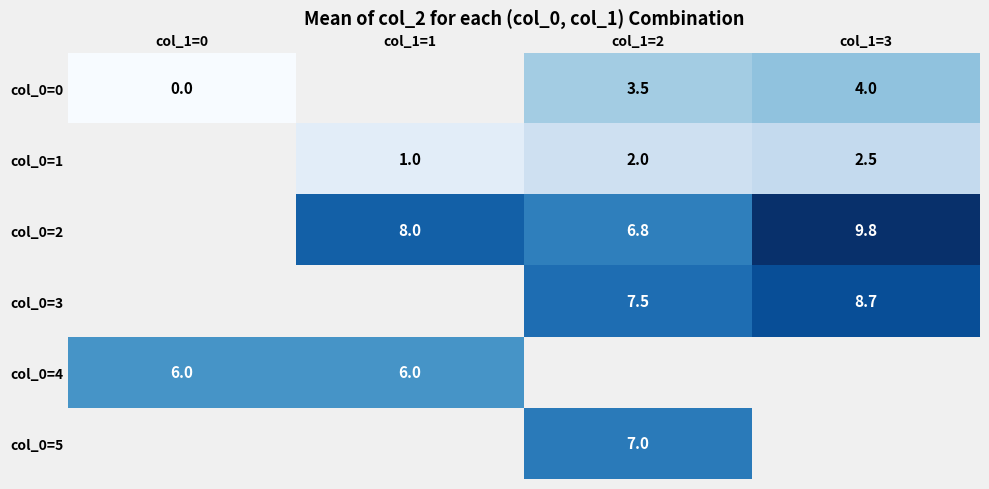

Is the value of col_0=0 at col_1=3 greater than the value of col_0=1 at col_1=2?

Yes